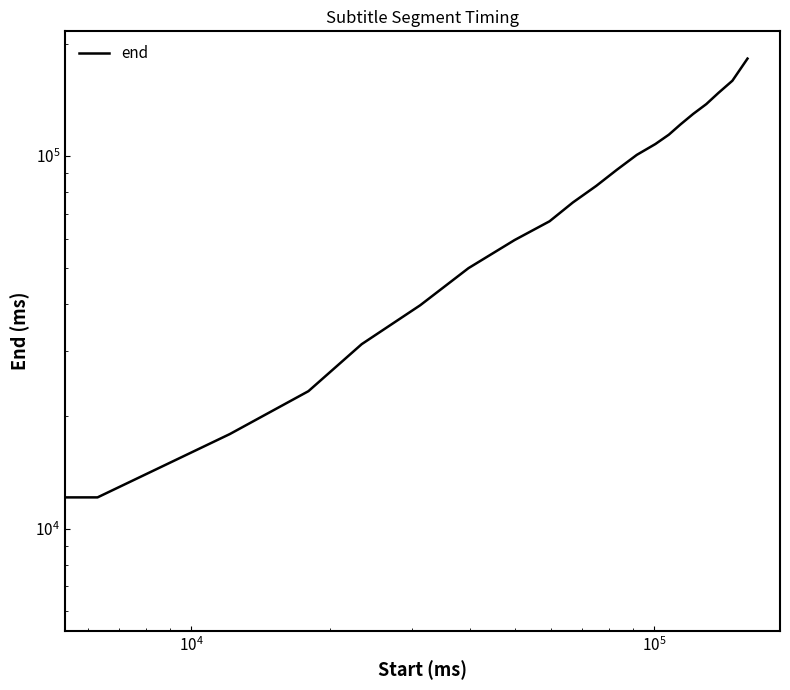

The chart shows a value of 45935 at 13. True or false?

False